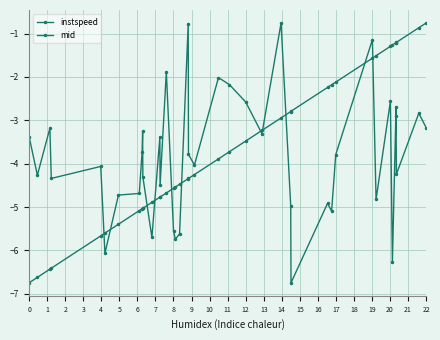

Reading left to right, what are all the values shown in this chart?

instspeed: -3.4	-4.3	-3.2	-4.3	-4.1	-6.1	-4.7	-4.7	-3.7	-3.3	-4.3	-5.7	-3.4	-4.5	-1.9	-5.6	-5.7	-5.6	-0.8	-3.8	-4.0	-2.0	-2.2	-2.6	-3.3	-0.8	-5.0	-6.7	-4.9	-5.1	-3.8	-1.1	-4.8	-2.6	-6.3	-2.9	-2.7	-4.2	-2.8	-3.2
mid: -6.7	-6.6	-6.4	-6.4	-5.7	-5.6	-5.4	-5.1	-5.0	-5.0	-5.0	-4.9	-4.8	-4.8	-4.7	-4.6	-4.5	-4.5	-4.3	-4.3	-4.3	-3.9	-3.7	-3.5	-3.2	-2.9	-2.8	-2.8	-2.2	-2.2	-2.1	-1.6	-1.5	-1.3	-1.3	-1.2	-1.2	-1.2	-0.9	-0.8